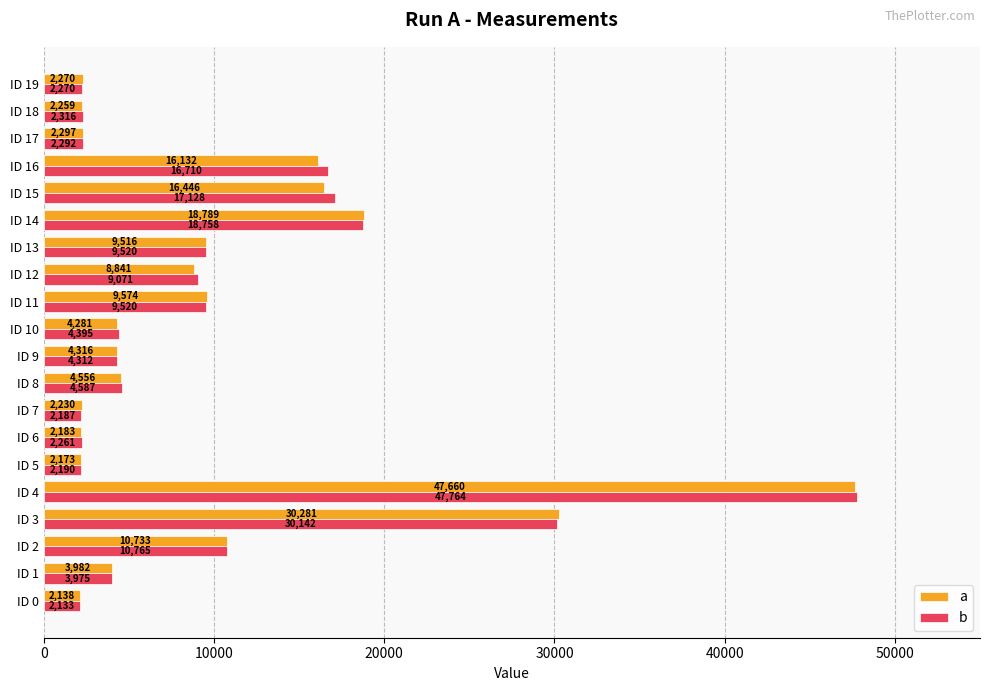

What value does the b series have at ID 9?

4311.6